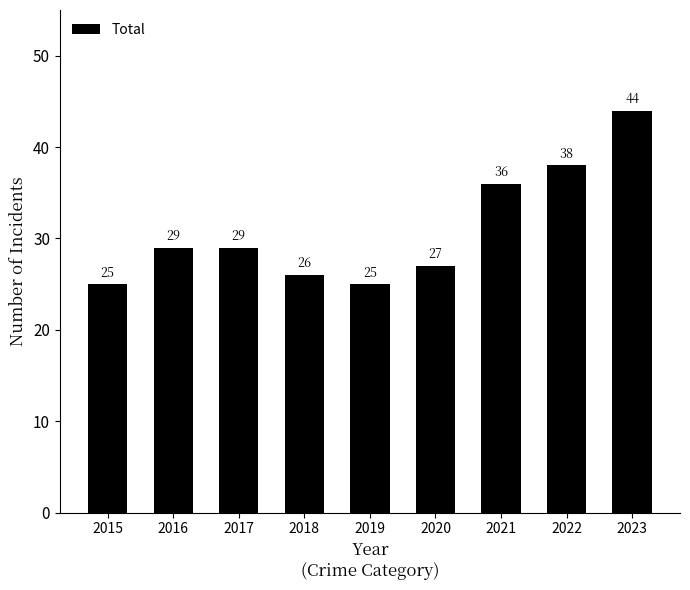

Which category has the highest value across all series?

2023